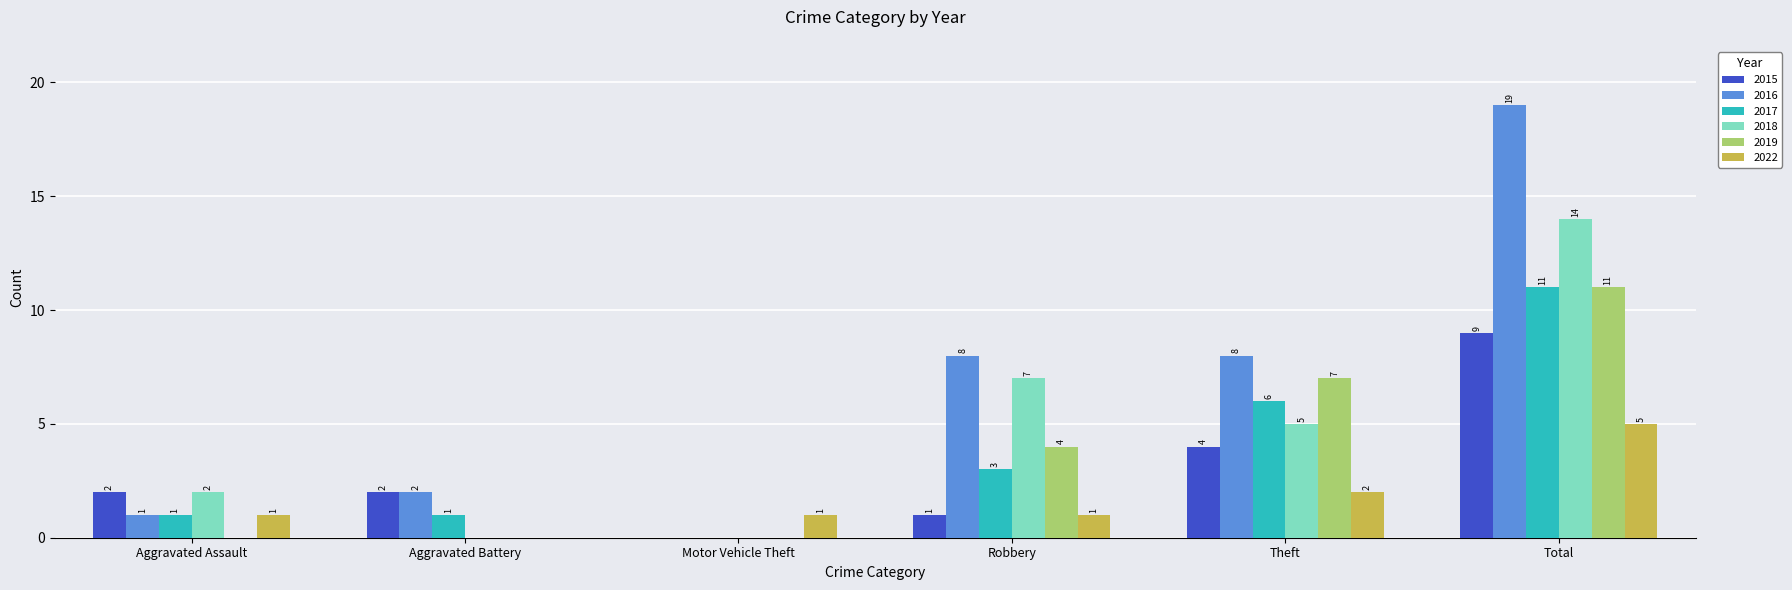

What are all the series names shown in the legend?

2015, 2016, 2017, 2018, 2019, 2022